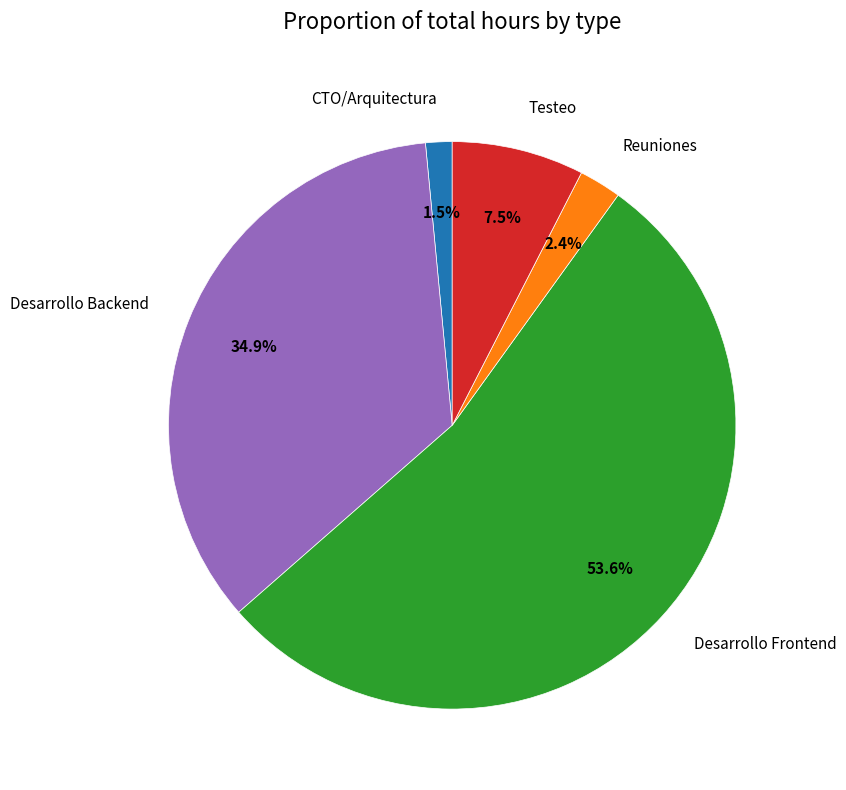

Is it true that Desarrollo Backend is 25% of the pie?

False